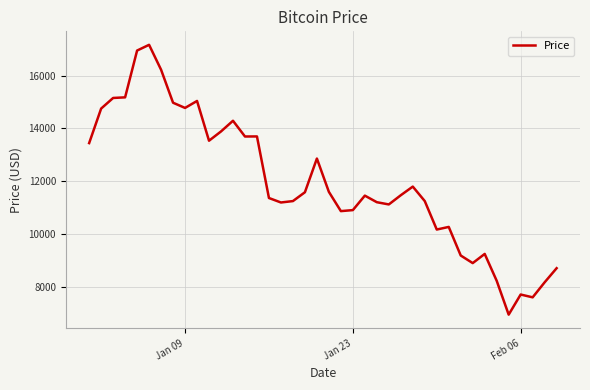

What is the difference between the maximum and minimum values?

10233.8